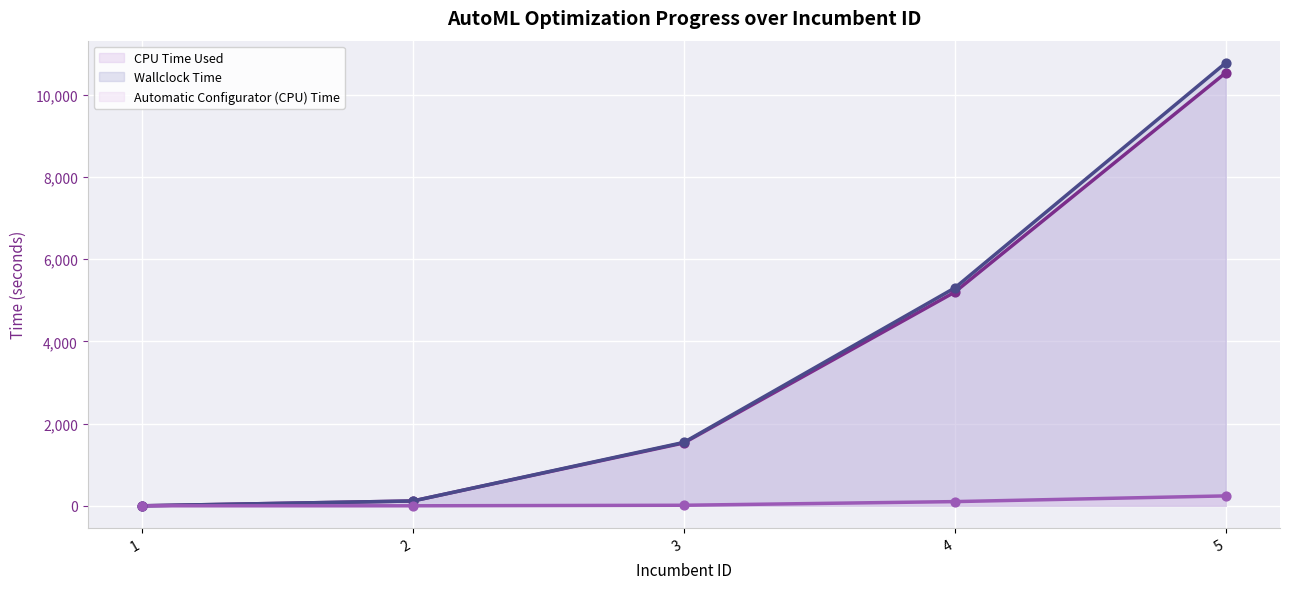

What is the total value across all series at 4?

10600.2